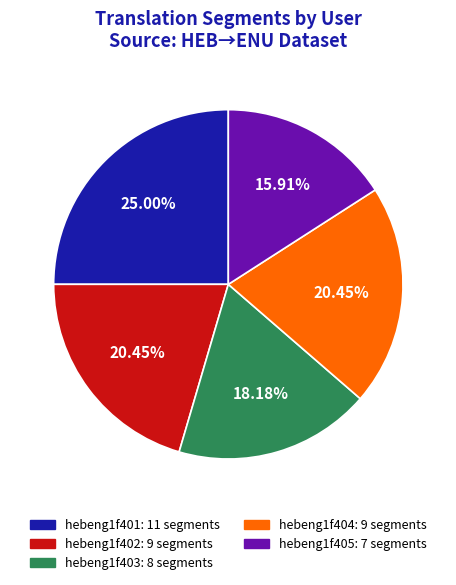

Which slice is the largest?

hebeng1f401